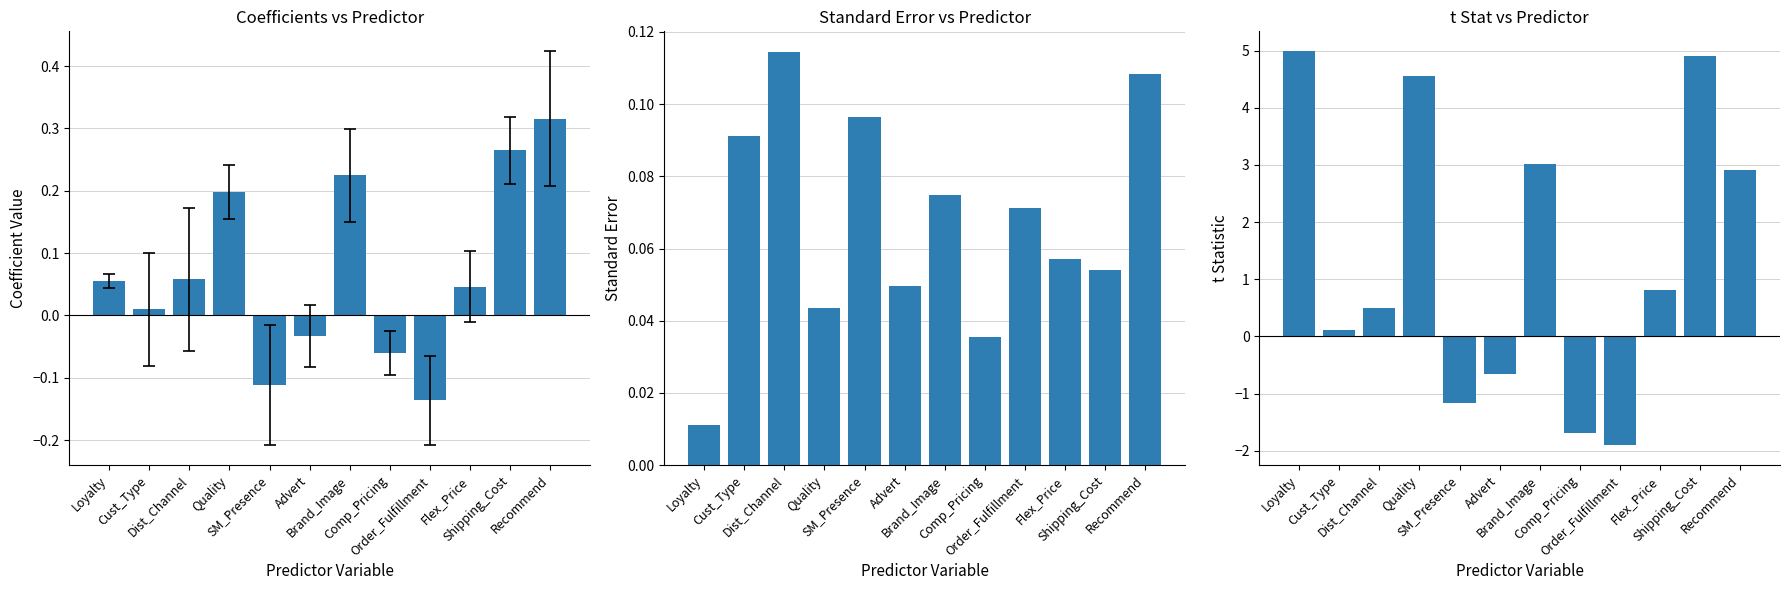

Rank the categories by Standard Error value from highest to lowest.

Dist_Channel, Recommend, SM_Presence, Cust_Type, Brand_Image, Order_Fulfillment, Flex_Price, Shipping_Cost, Advert, Quality, Comp_Pricing, Loyalty